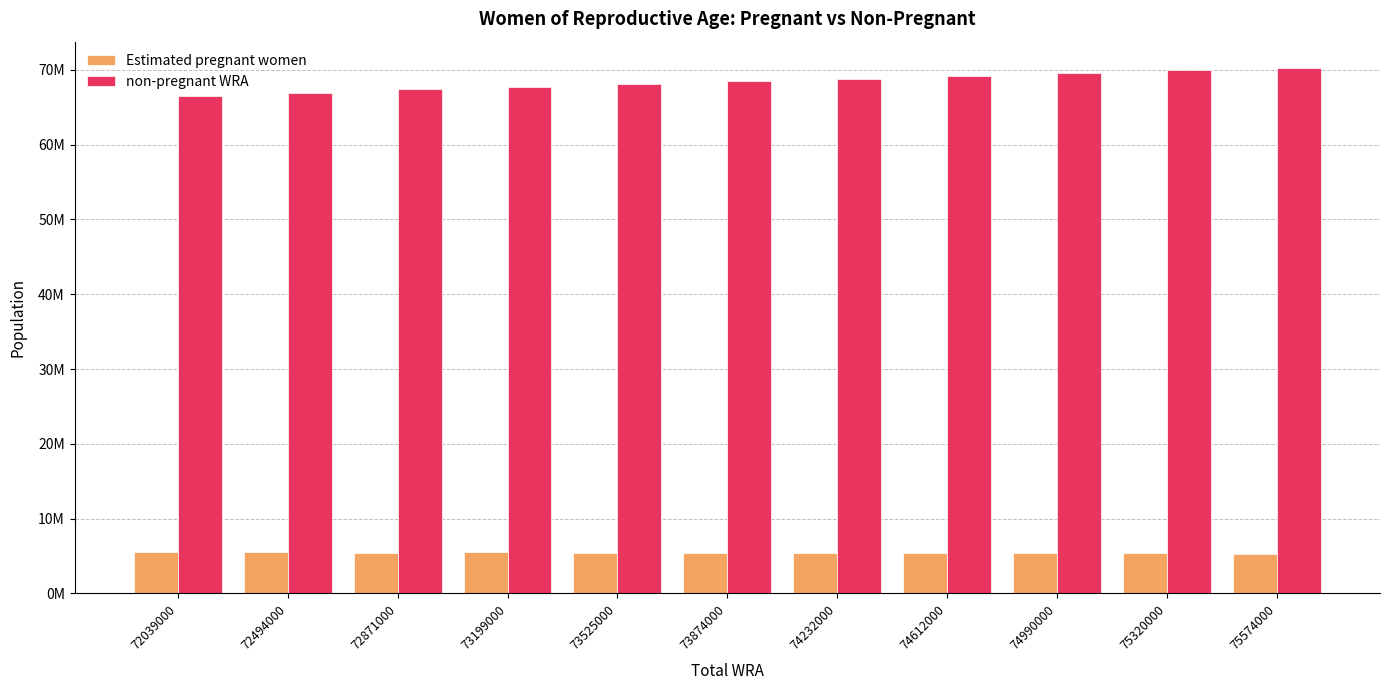

Are the bars grouped side by side (vs. stacked)?

Yes